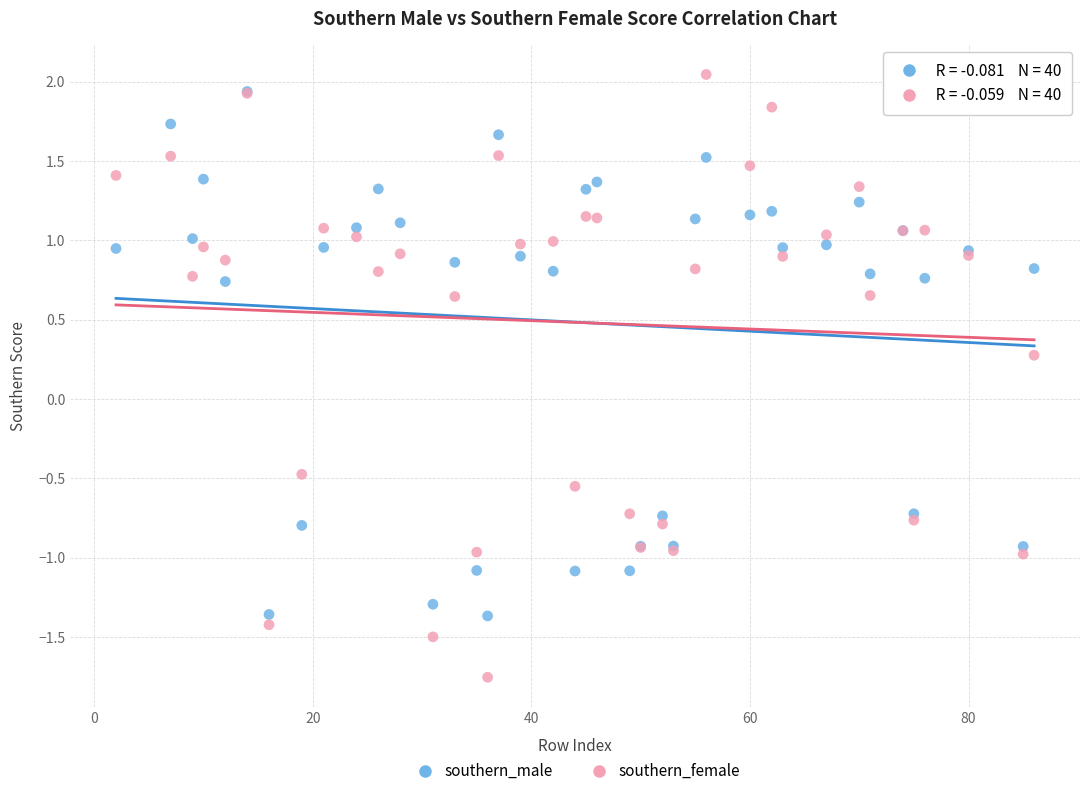

In the southern_male series, what Y value is closest to 0?

-0.7